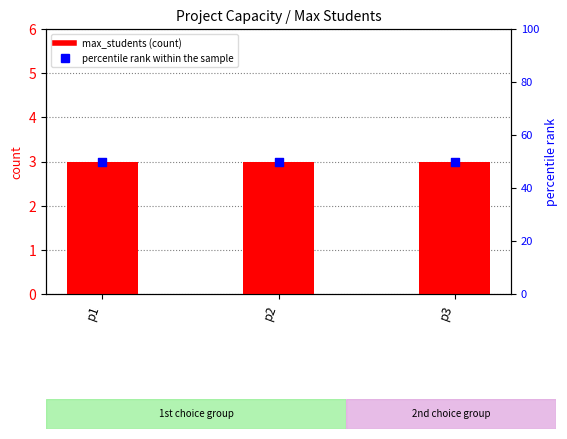

Is the value of percentile rank within the sample at p2 greater than the value of max_students at p1?

Yes